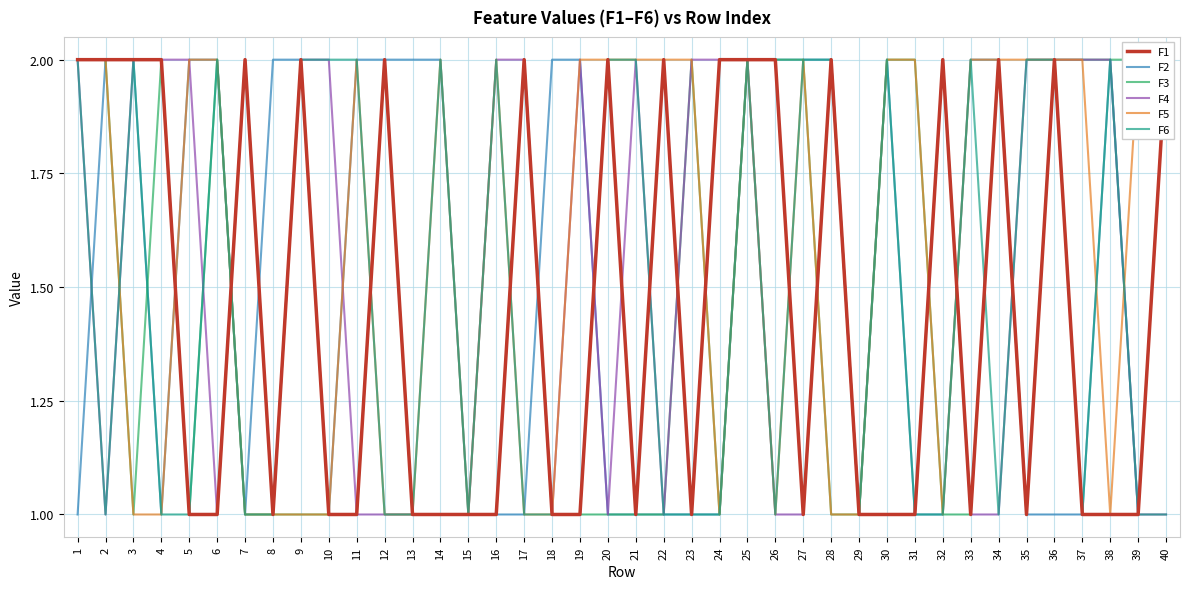

Is it true that F3 equals 2 at 36?

True